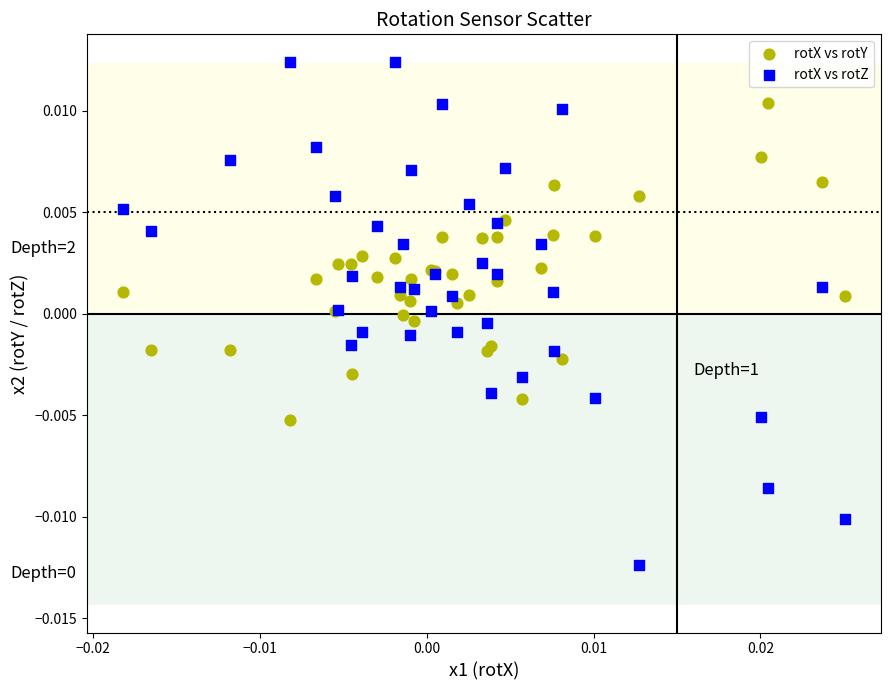

Which series reaches the maximum Y coordinate?

rotX vs rotZ